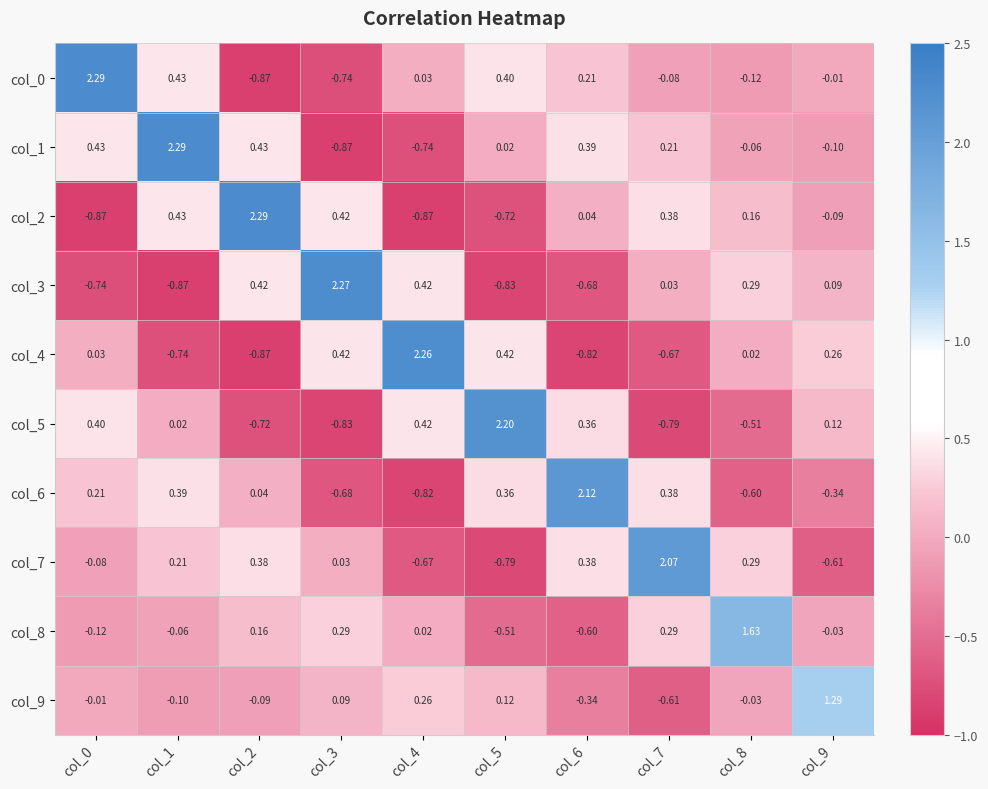

Is the value of col_2 at col_3 greater than the value of col_3 at col_9?

Yes